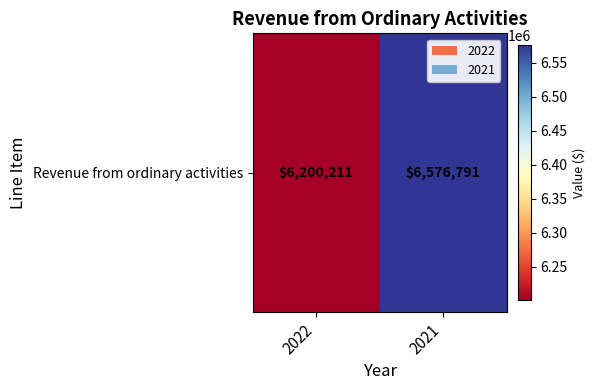

The chart shows a value of 6576791 at 2021. True or false?

True